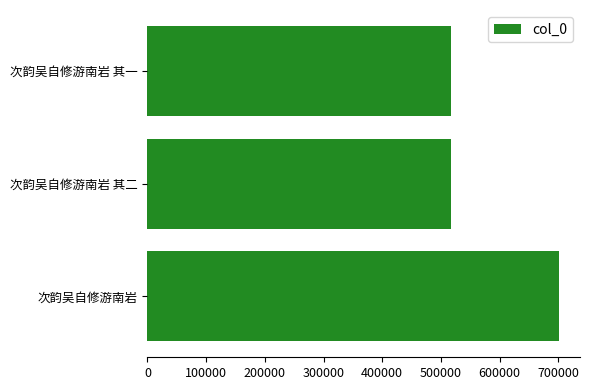

Between 次韵吴自修游南岩 and 次韵吴自修游南岩 其二, which is larger?

次韵吴自修游南岩